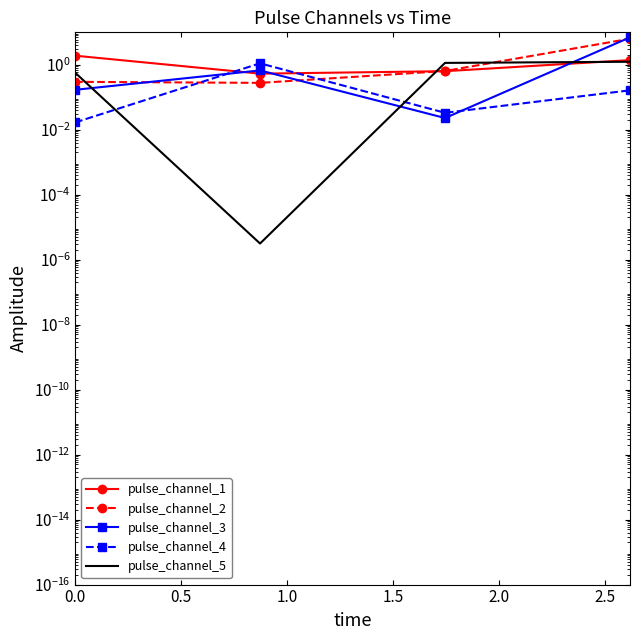

What is the difference between the second highest and second lowest values in the pulse_channel_1 series?

0.8